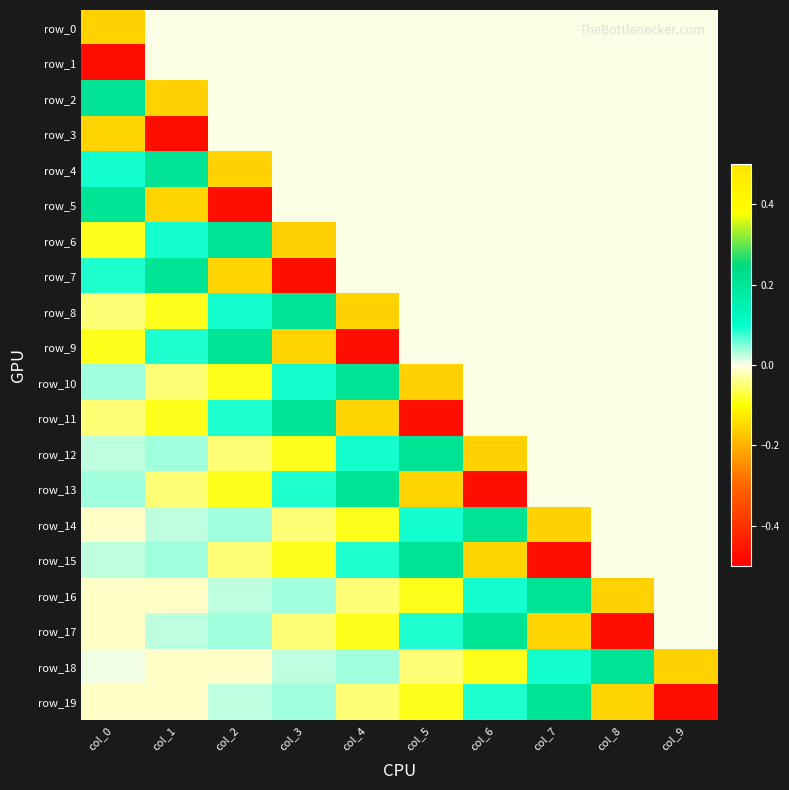

Rank the series by their maximum value, from highest to lowest.

row_2, row_4, row_6, row_8, row_10, row_12, row_14, row_16, row_18, row_5, row_7, row_9, row_11, row_13, row_15, row_17, row_19, row_0, row_1, row_3